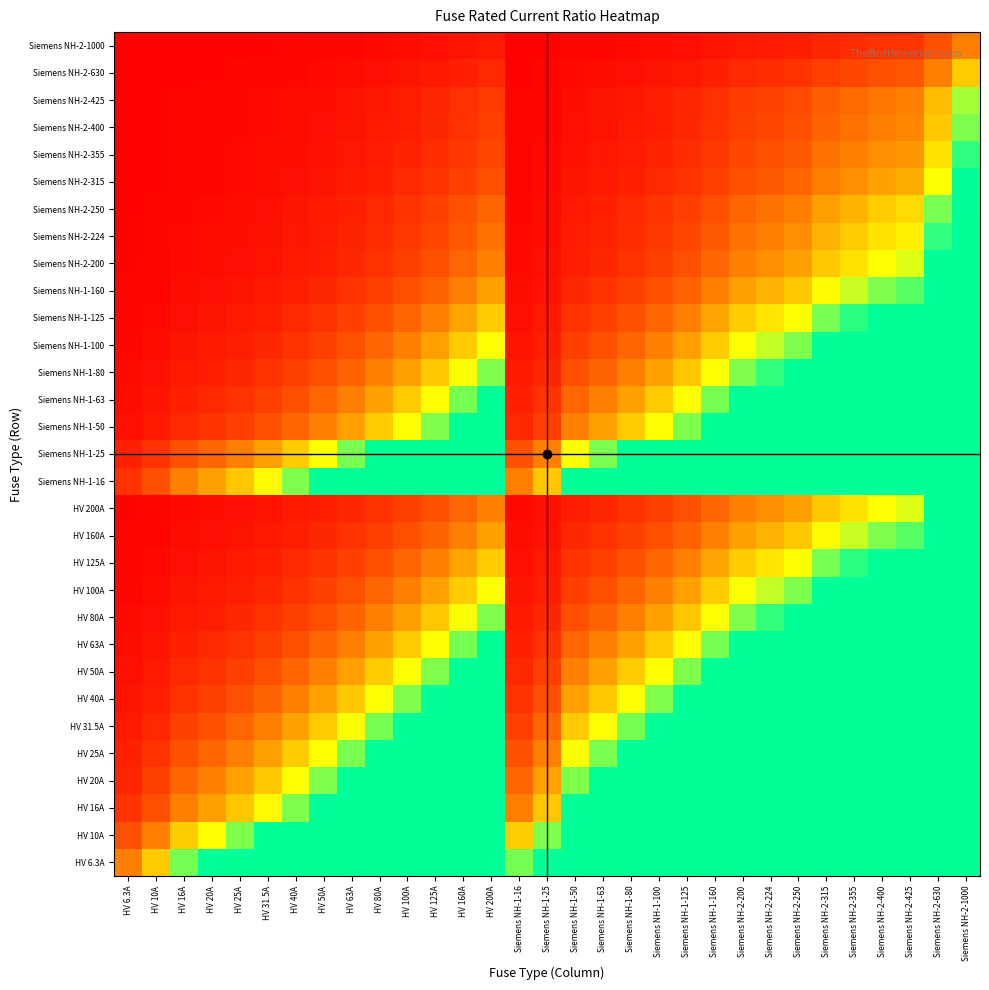

At how many categories does at least one series exceed 0?

31